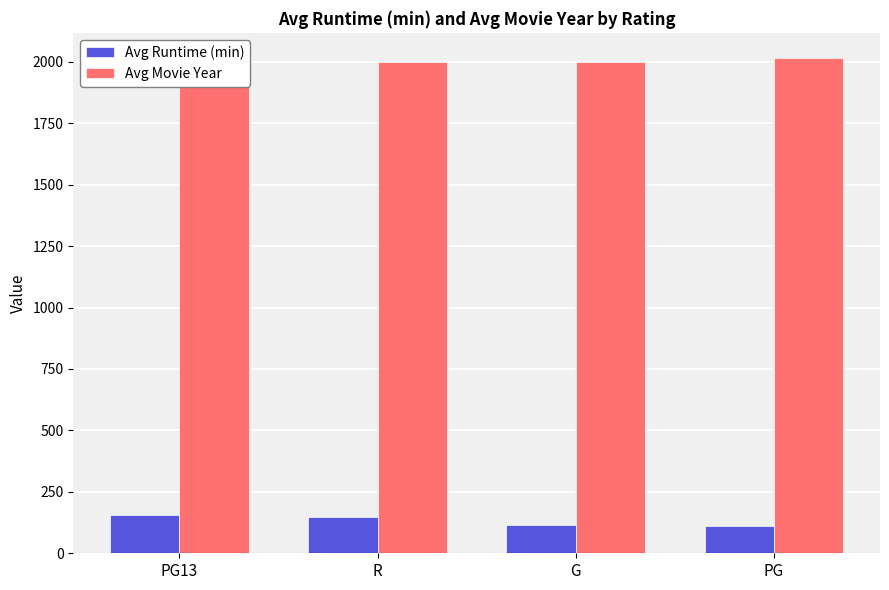

What is the label of the 3rd bar from the right?

R